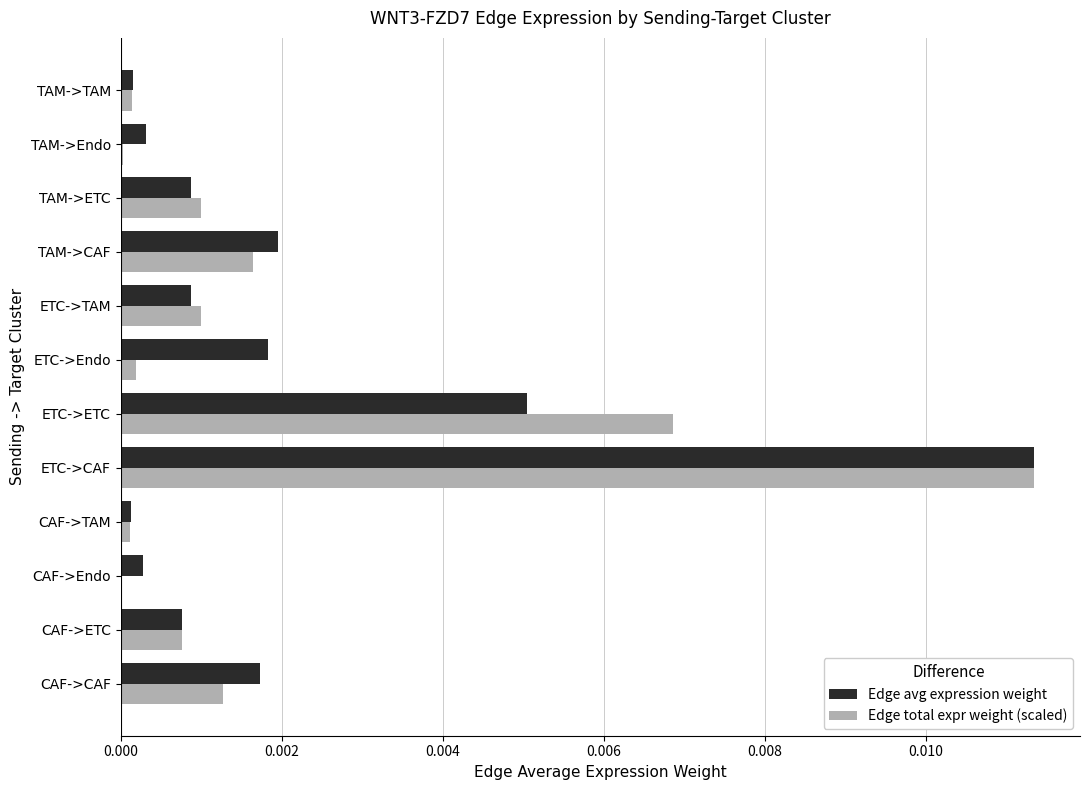

The value of Edge total expr weight (scaled) at TAM->Endo is 0.0. True or false?

True